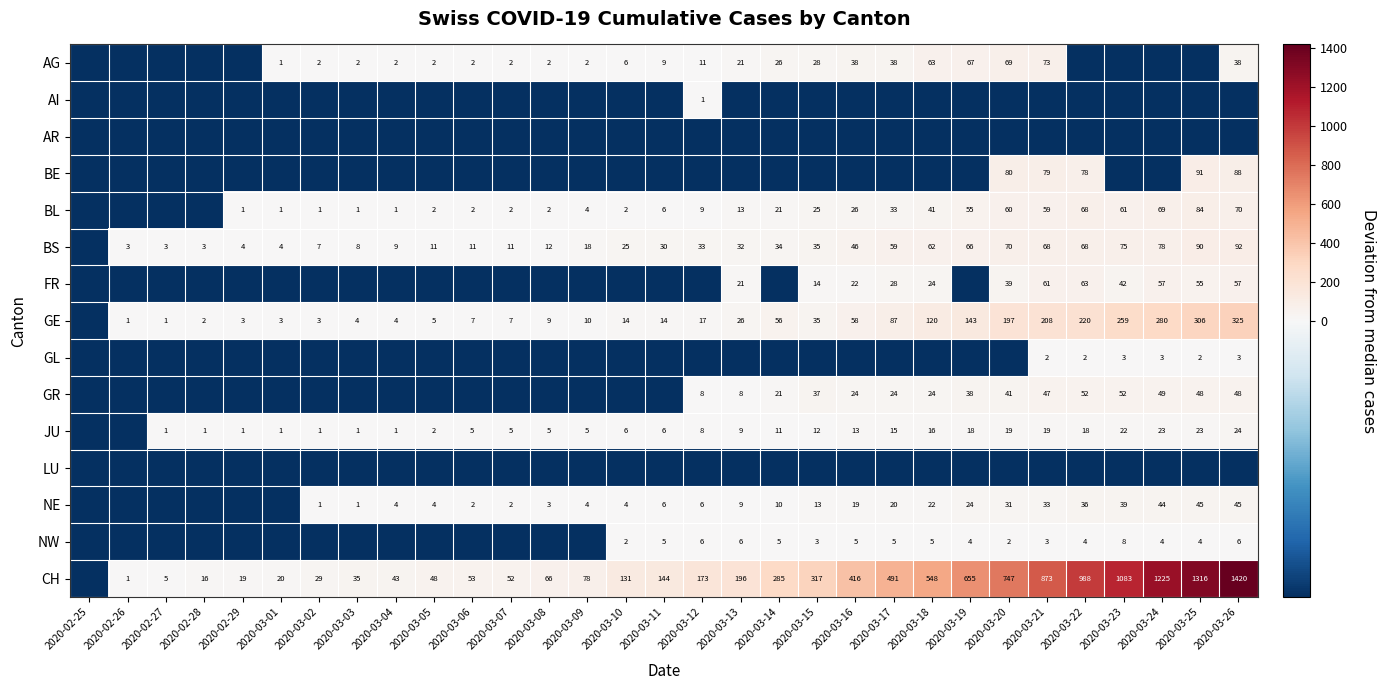

Is it true that BL equals 0 at 2020-02-29?

False